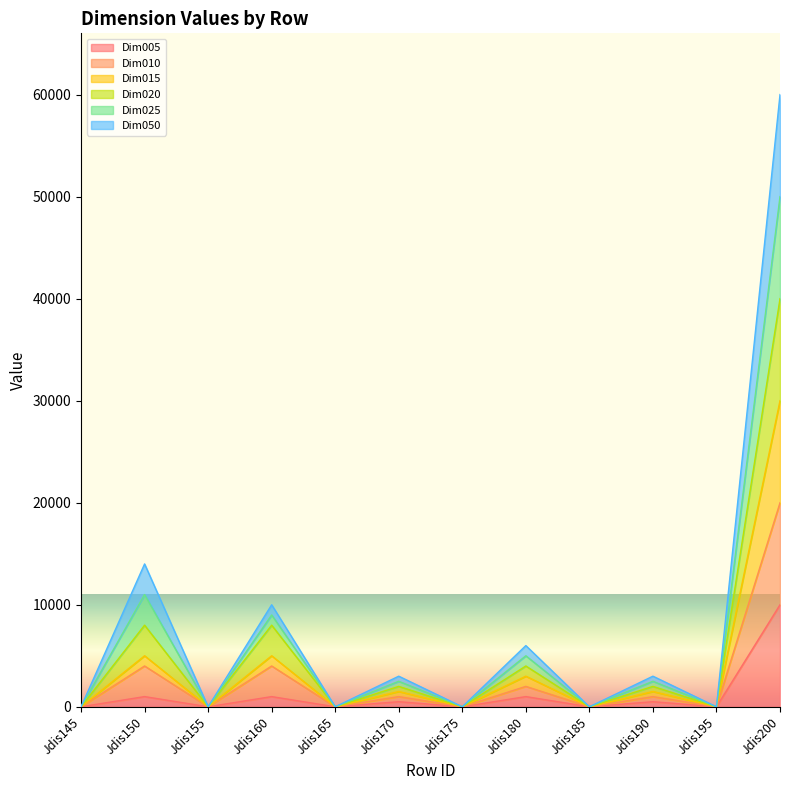

Is it true that Dim010 equals 4000 at Jdis160?

True